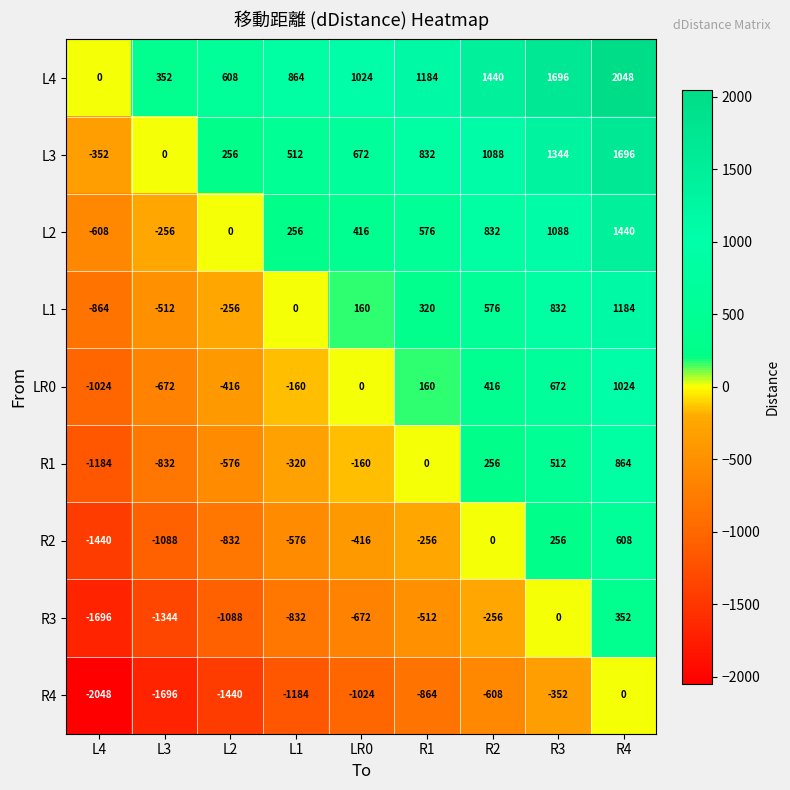

How many series are shown in this chart?

9